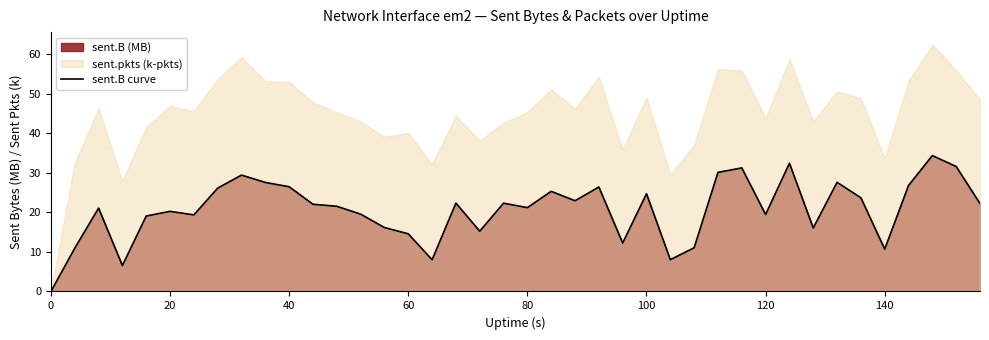

Is it true that sent.B curve equals 20.3 at 20?

True